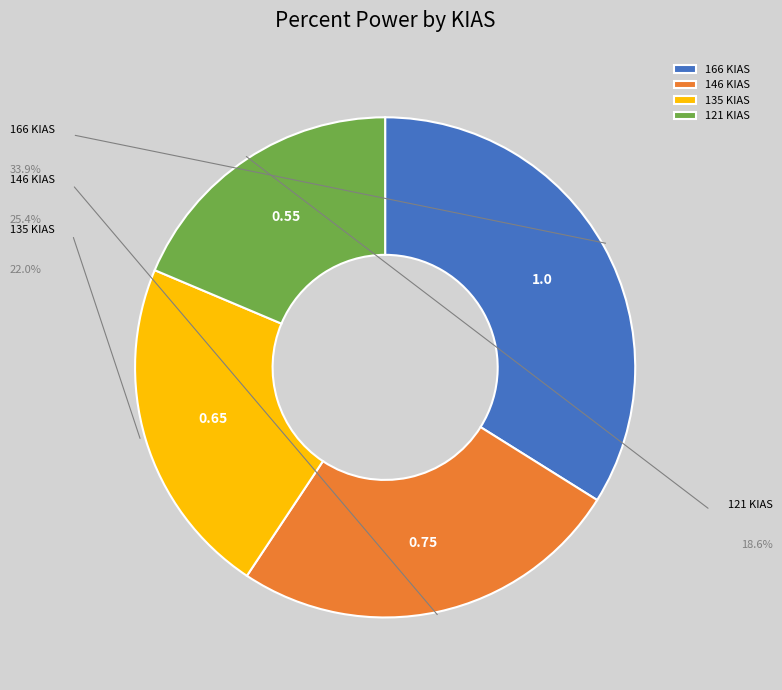

What percentage do 146 KIAS and 166 KIAS together represent?

59.3%